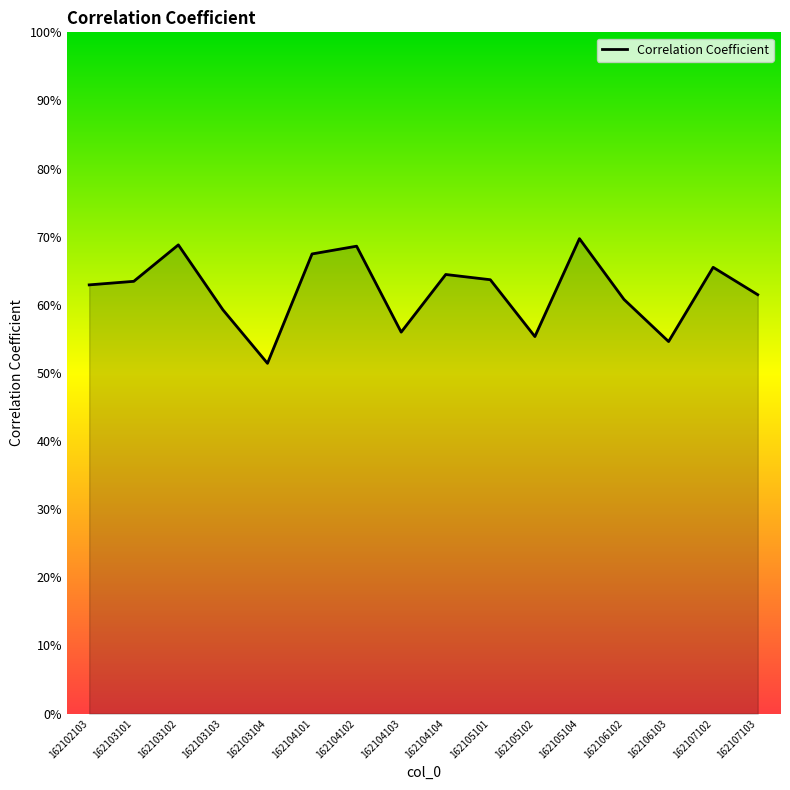

Reading right to left, transcribe all the data shown in this chart.

162107103=0.6	162107102=0.7	162106103=0.5	162106102=0.6	162105104=0.7	162105102=0.6	162105101=0.6	162104104=0.6	162104103=0.6	162104102=0.7	162104101=0.7	162103104=0.5	162103103=0.6	162103102=0.7	162103101=0.6	162102103=0.6